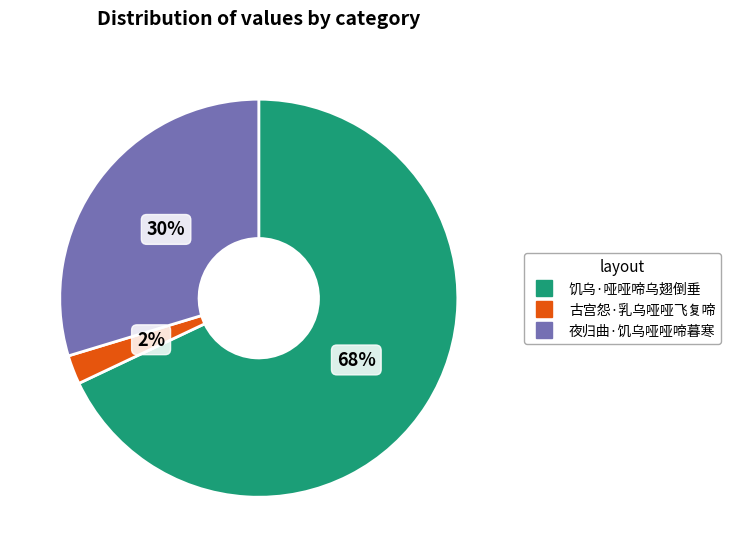

Which category has the smallest portion of the pie?

古宫怨·乳乌哑哑飞复啼